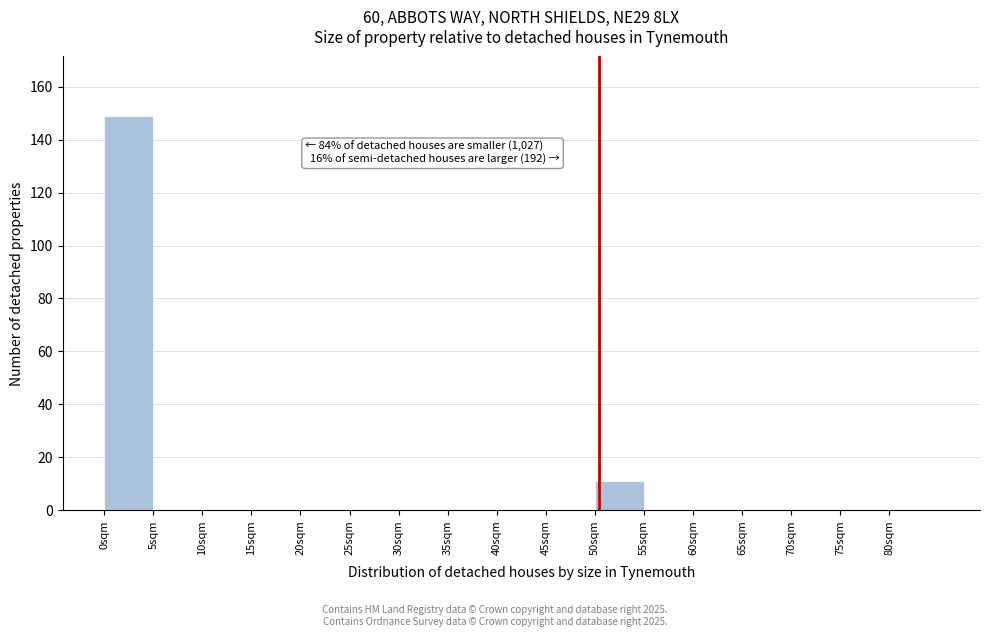

Which range on the x-axis has the tallest bar?

0 to 5